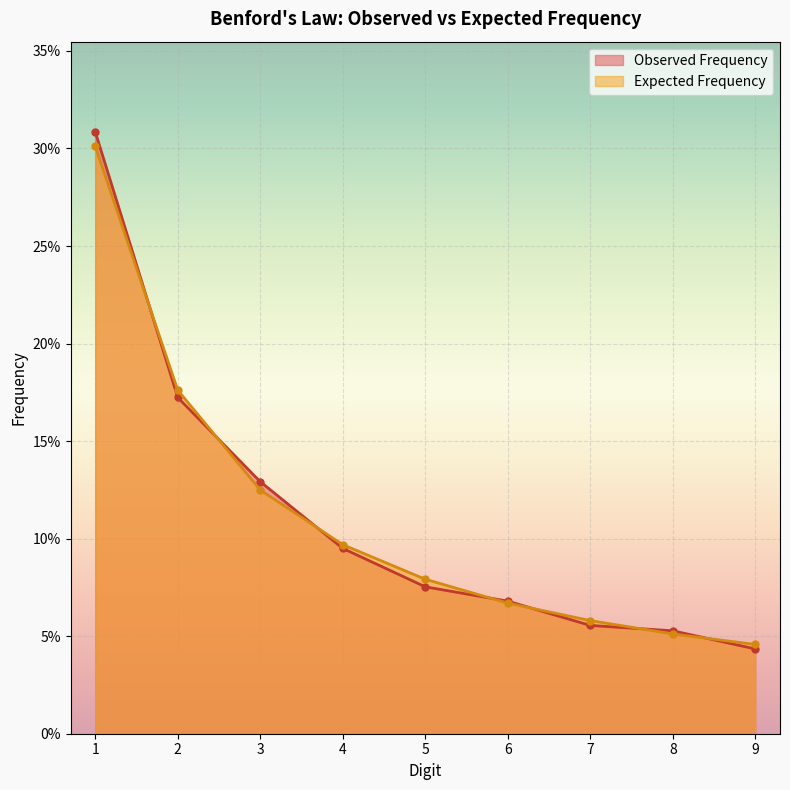

True or false: Observed Frequency has a value of 0.1 at 8.

False